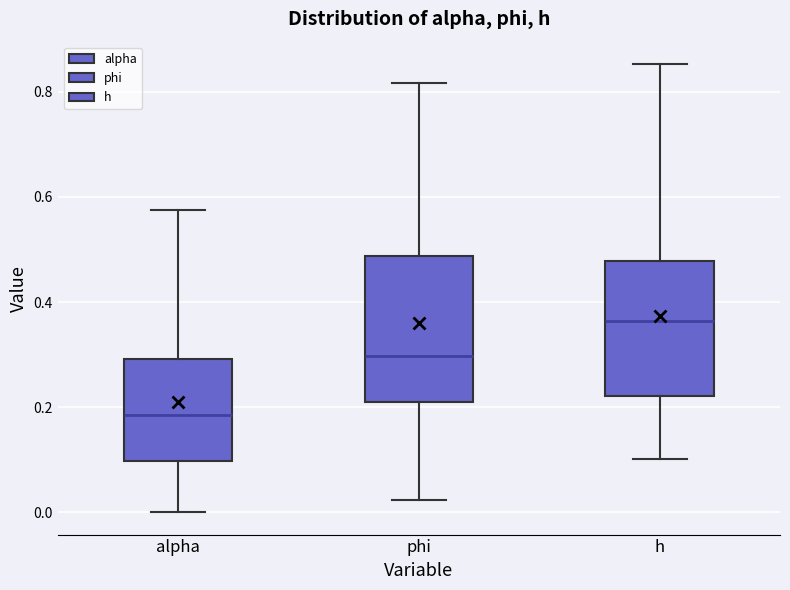

Where does the lower whisker of the box for phi end on the y-axis? The values are not printed on the chart, so give them approximately, as read against the axis.

0.02